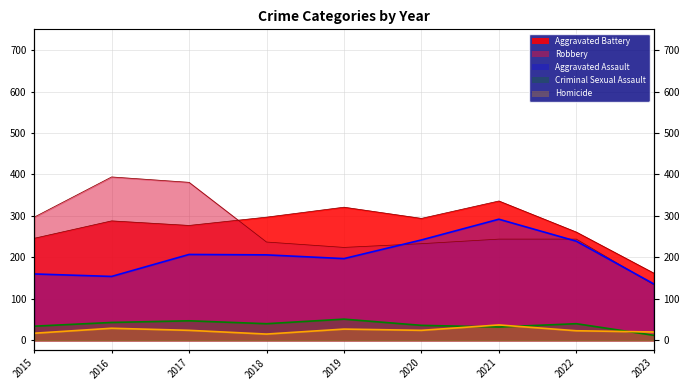

How many data points in Aggravated Assault are less than 206?

4